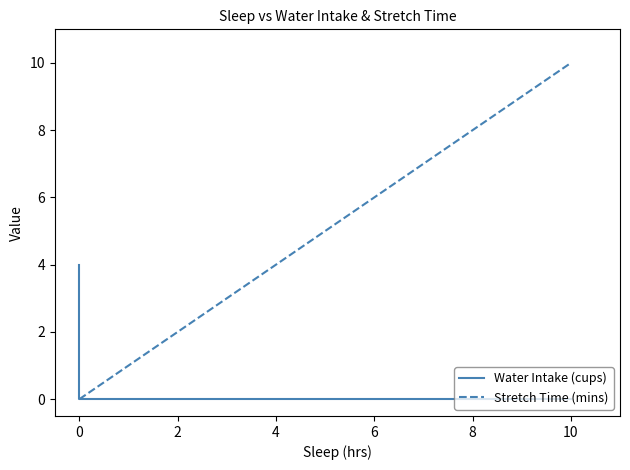

Is it true that Water Intake (cups) equals 1 at 0?

False